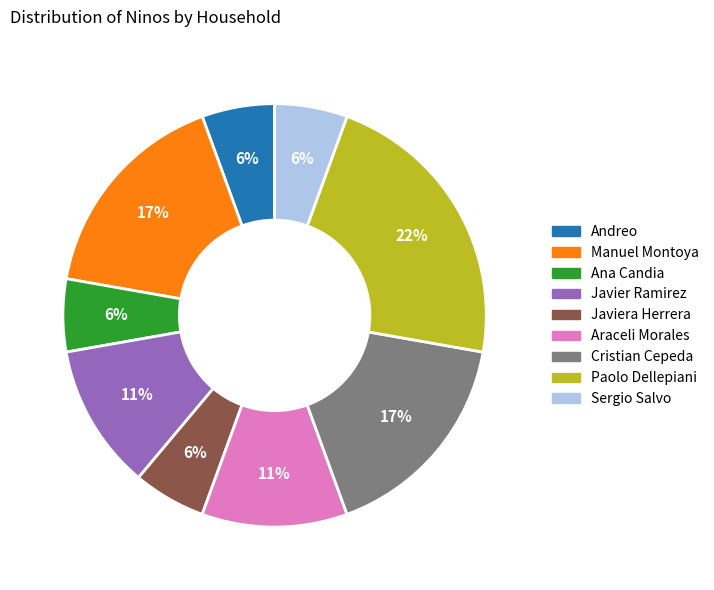

Does any single category account for the majority?

No